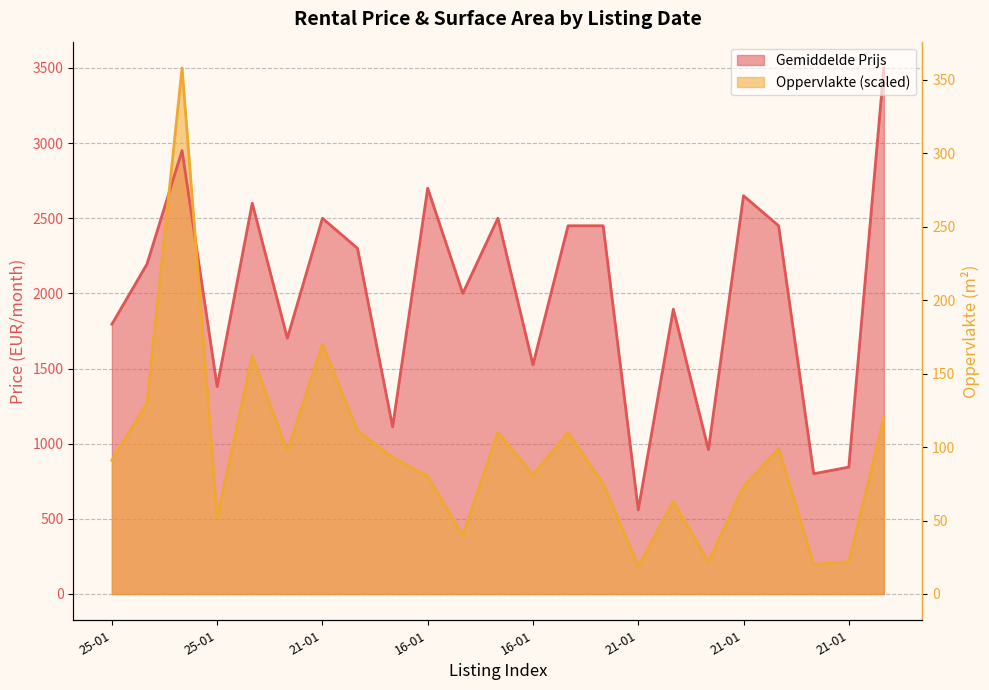

The value of Gemiddelde Prijs at 25-01 is 3014.6. True or false?

False